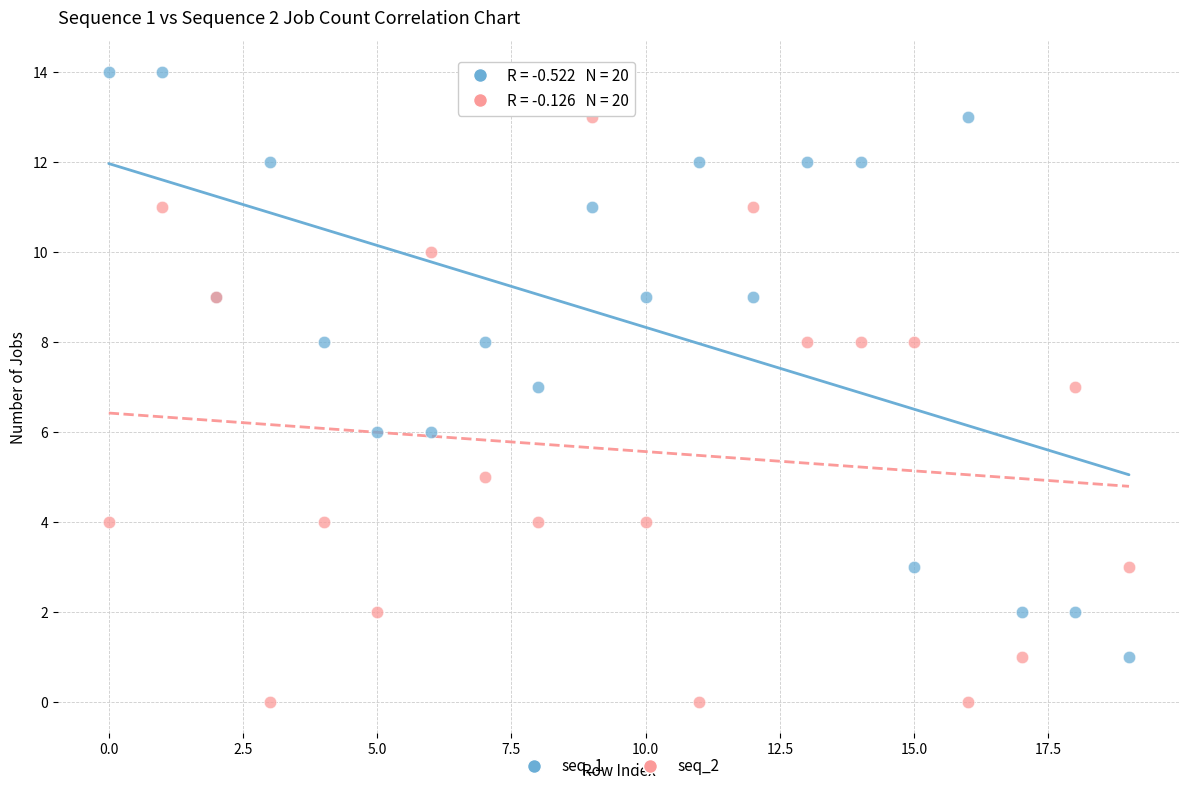

Which series contains the lowest Y value?

seq_2